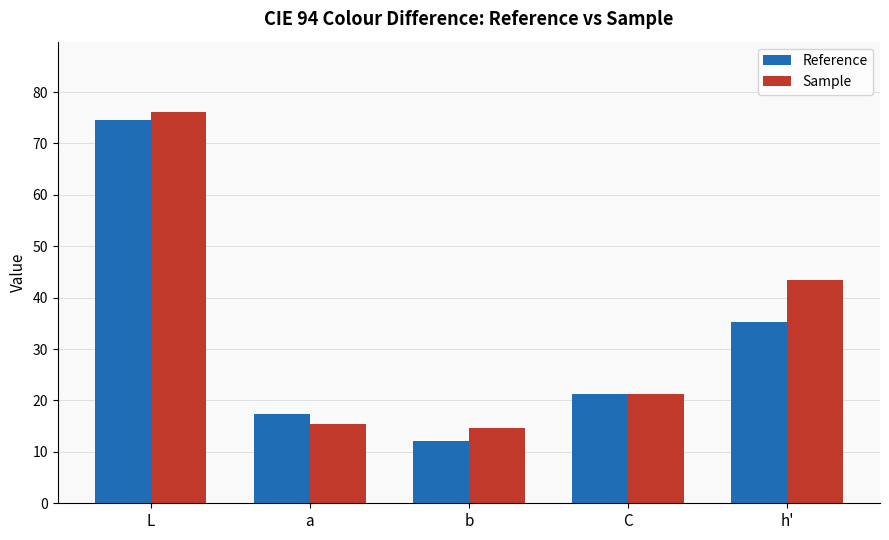

Is the value of Reference at L greater than the value of Sample at L?

No